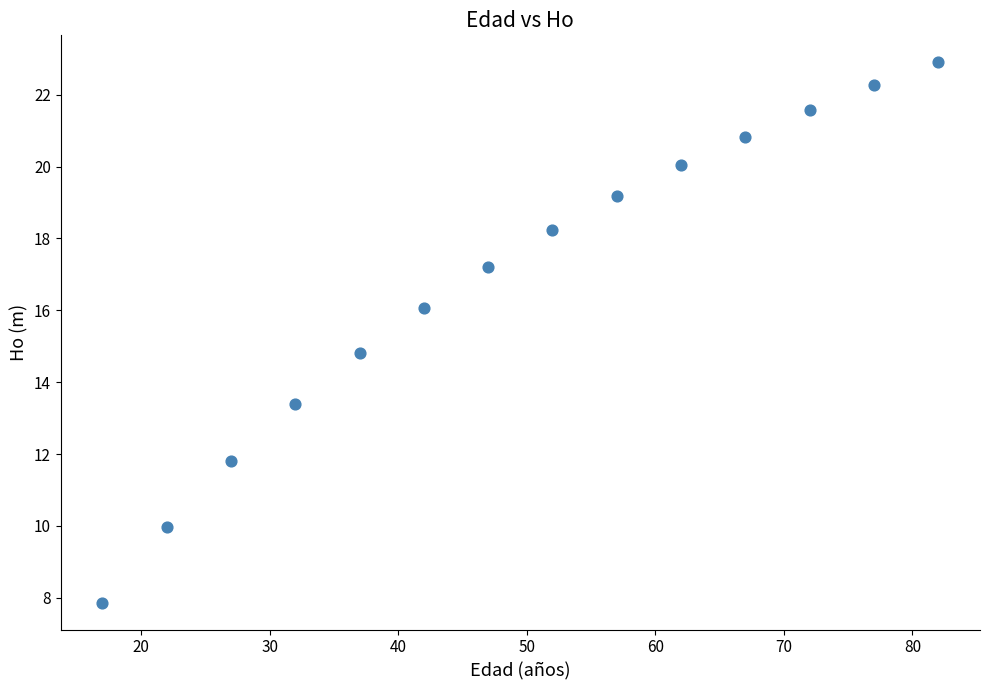

What is the range of X values (max minus min)?

65.0